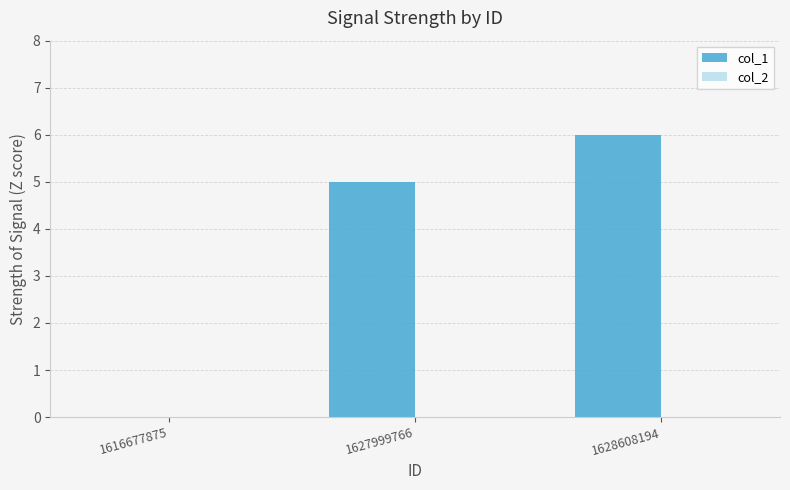

The value at 1627999766 is 5. True or false?

True